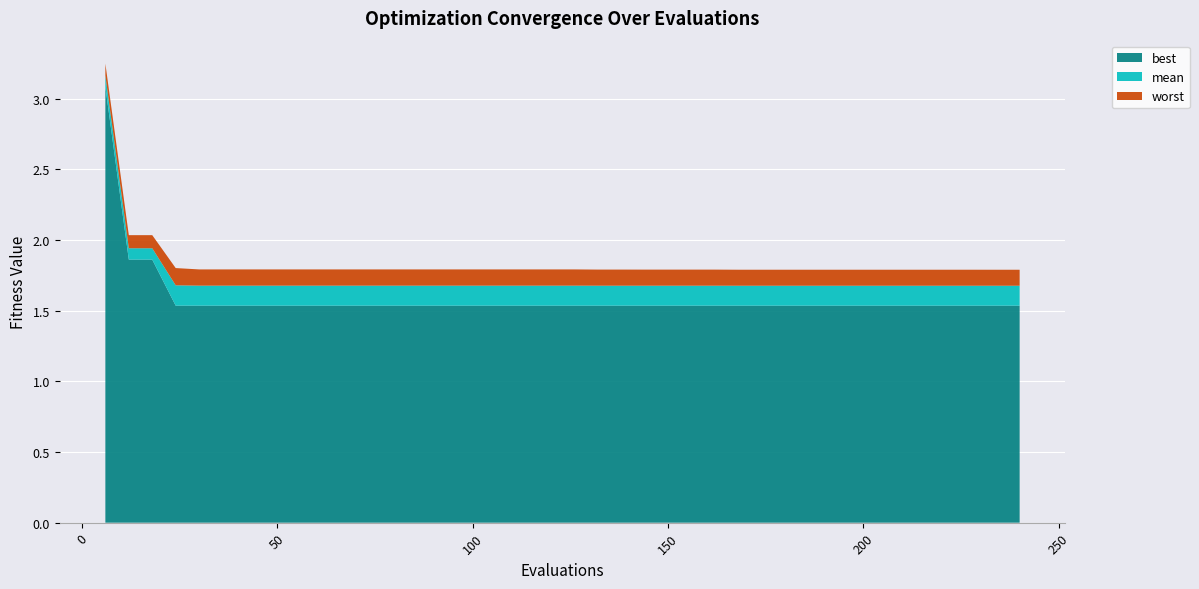

Reading right to left, list all the values displayed in this chart.

mean: 1.7	1.7	1.7	1.7	1.7	1.7	1.7	1.7	1.7	1.7	1.7	1.7	1.7	1.7	1.7	1.7	1.7	1.7	1.7	1.7	1.7	1.7	1.7	1.7	1.7	1.7	1.7	1.7	1.7	1.7	1.7	1.7	1.7	1.7	1.7	1.7	1.7	1.9	1.9	3.2
best: 1.5	1.5	1.5	1.5	1.5	1.5	1.5	1.5	1.5	1.5	1.5	1.5	1.5	1.5	1.5	1.5	1.5	1.5	1.5	1.5	1.5	1.5	1.5	1.5	1.5	1.5	1.5	1.5	1.5	1.5	1.5	1.5	1.5	1.5	1.5	1.5	1.5	1.9	1.9	3.1
worst: 1.8	1.8	1.8	1.8	1.8	1.8	1.8	1.8	1.8	1.8	1.8	1.8	1.8	1.8	1.8	1.8	1.8	1.8	1.8	1.8	1.8	1.8	1.8	1.8	1.8	1.8	1.8	1.8	1.8	1.8	1.8	1.8	1.8	1.8	1.8	1.8	1.8	2.0	2.0	3.2